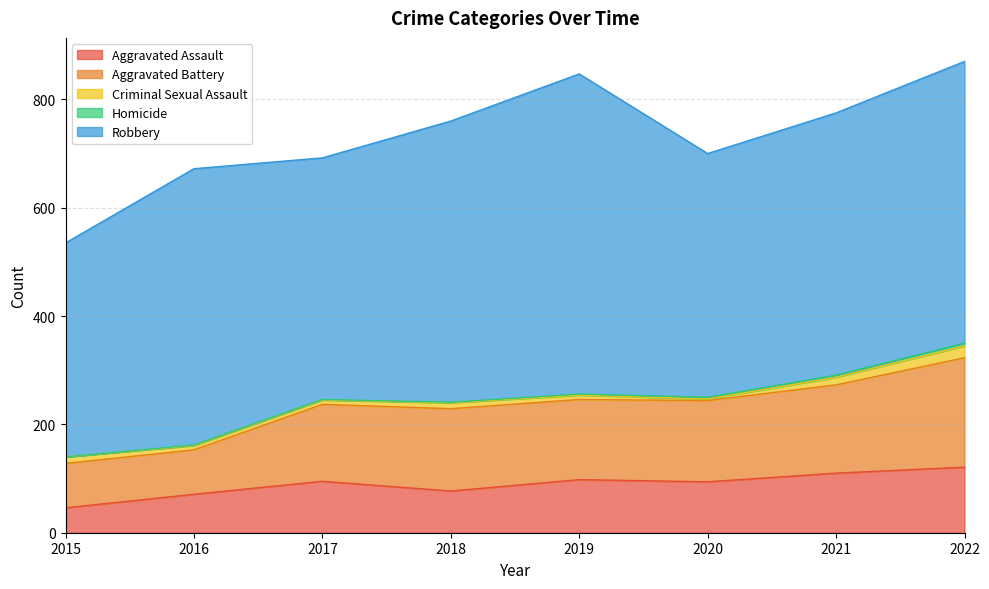

Reading right to left, extract all data points from this chart.

Aggravated Assault: 2022=121	2021=110	2020=94	2019=98	2018=77	2017=95	2016=71	2015=46
Aggravated Battery: 2022=202	2021=163	2020=150	2019=148	2018=152	2017=142	2016=82	2015=82
Criminal Sexual Assault: 2022=22	2021=14	2020=3	2019=8	2018=11	2017=8	2016=8	2015=12
Homicide: 2022=5	2021=4	2020=3	2019=2	2018=1	2017=1	2016=1	2015=0
Robbery: 2022=520	2021=484	2020=450	2019=591	2018=519	2017=446	2016=510	2015=395